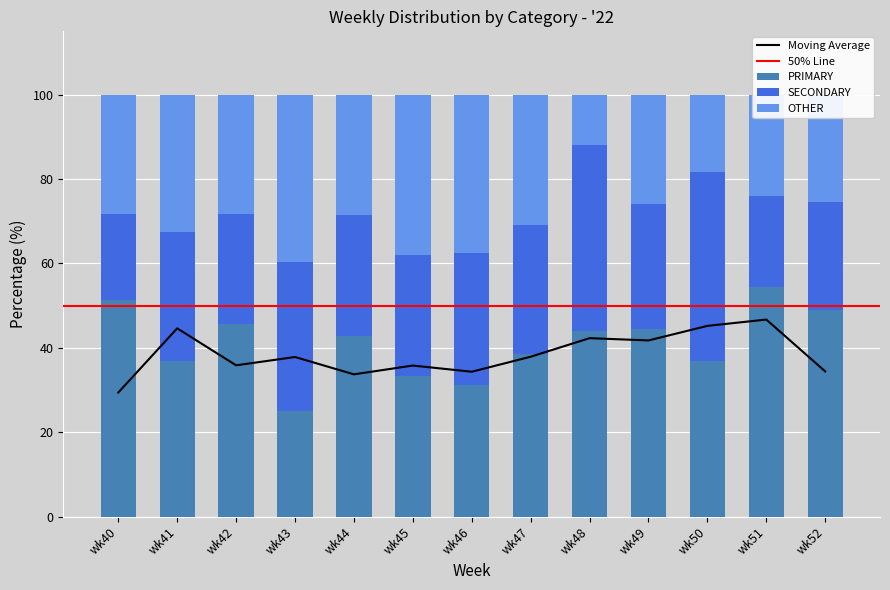

True or false: SECONDARY has a value of 19.7 at wk46.

False